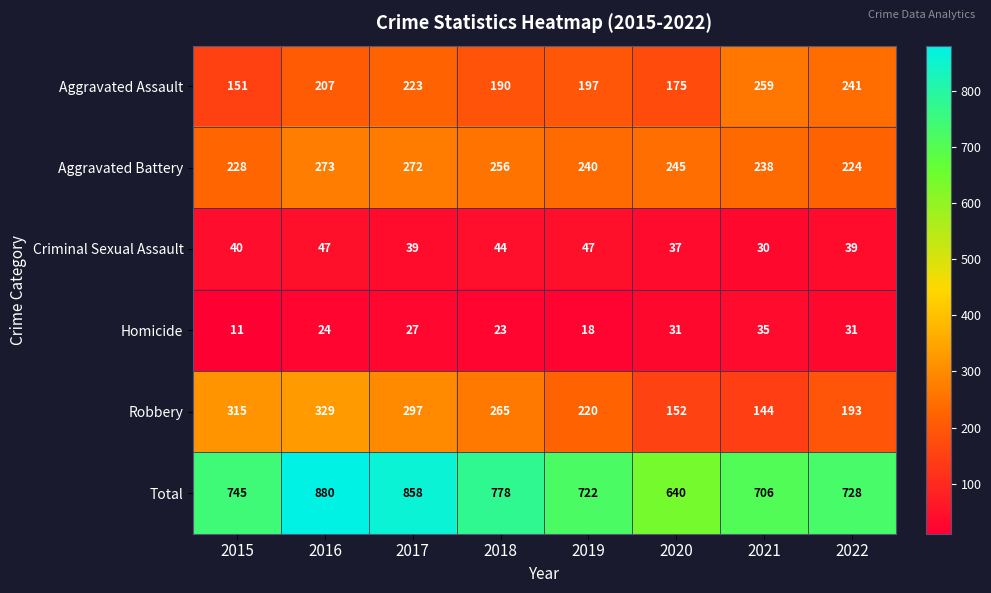

What is the sum of the Aggravated Battery values at 2022 and 2015?

452